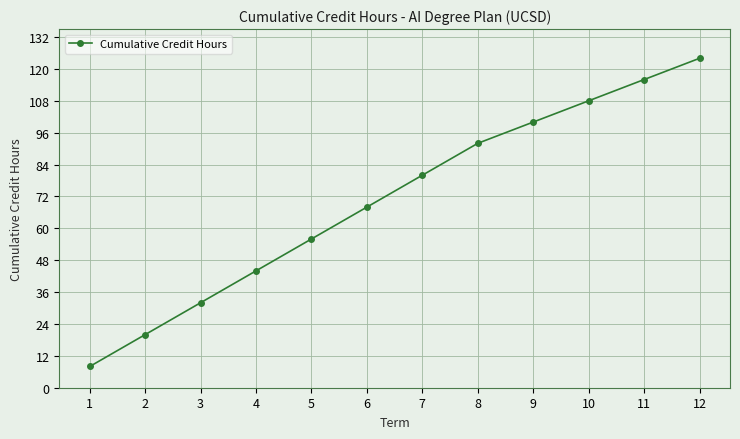

Which has a higher value, 4 or 6?

6